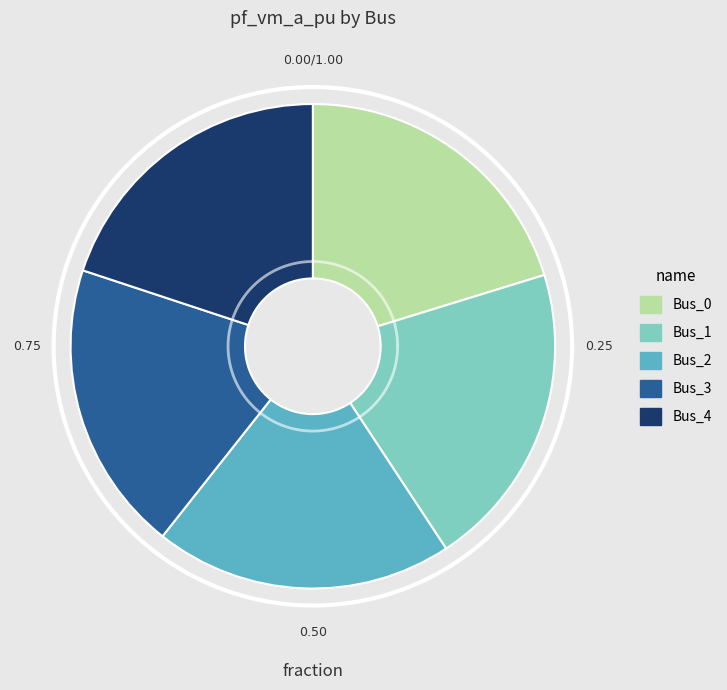

Approximately how many times larger is the value at Bus_3 compared to Bus_4?

1.0